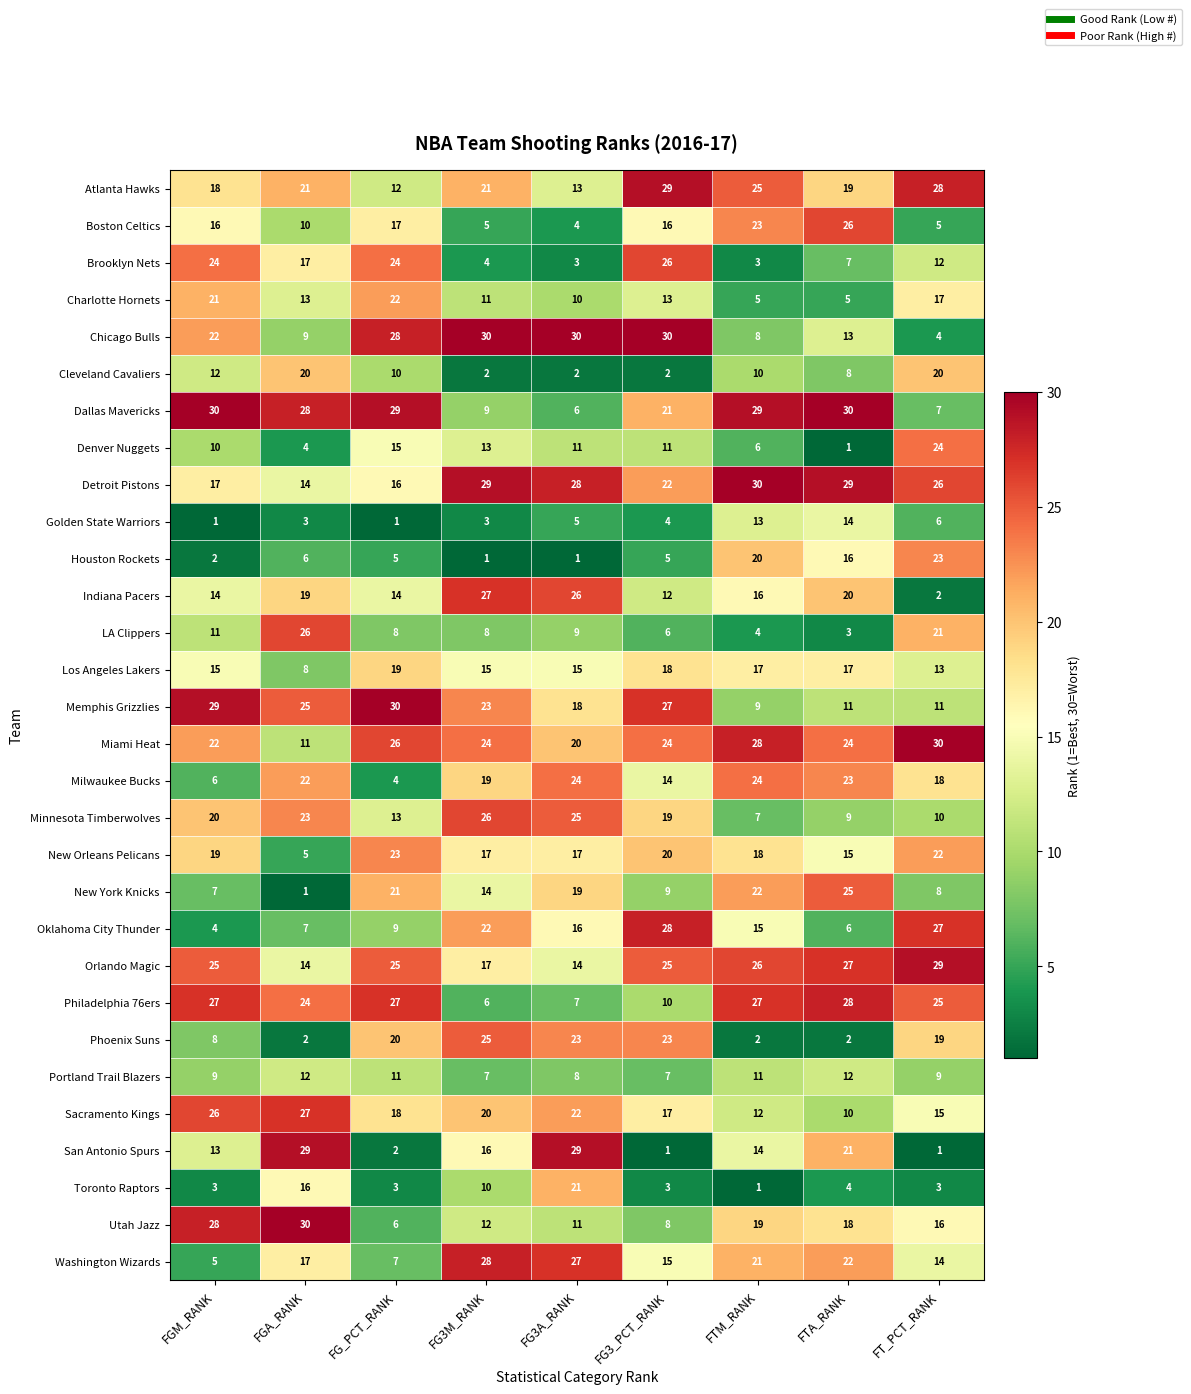

Rank the series at FT_PCT_RANK from highest to lowest value.

Miami Heat, Orlando Magic, Atlanta Hawks, Oklahoma City Thunder, Detroit Pistons, Philadelphia 76ers, Denver Nuggets, Houston Rockets, New Orleans Pelicans, LA Clippers, Cleveland Cavaliers, Phoenix Suns, Milwaukee Bucks, Charlotte Hornets, Utah Jazz, Sacramento Kings, Washington Wizards, Los Angeles Lakers, Brooklyn Nets, Memphis Grizzlies, Minnesota Timberwolves, Portland Trail Blazers, New York Knicks, Dallas Mavericks, Golden State Warriors, Boston Celtics, Chicago Bulls, Toronto Raptors, Indiana Pacers, San Antonio Spurs